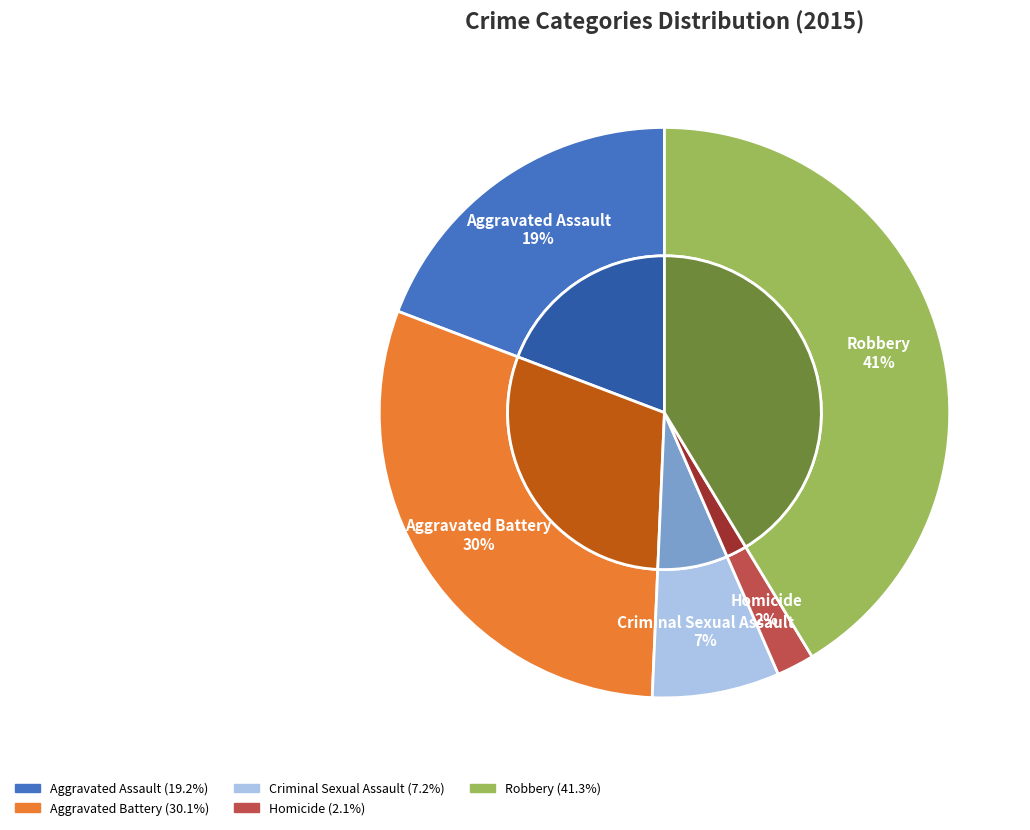

How many segments does this pie chart have?

5